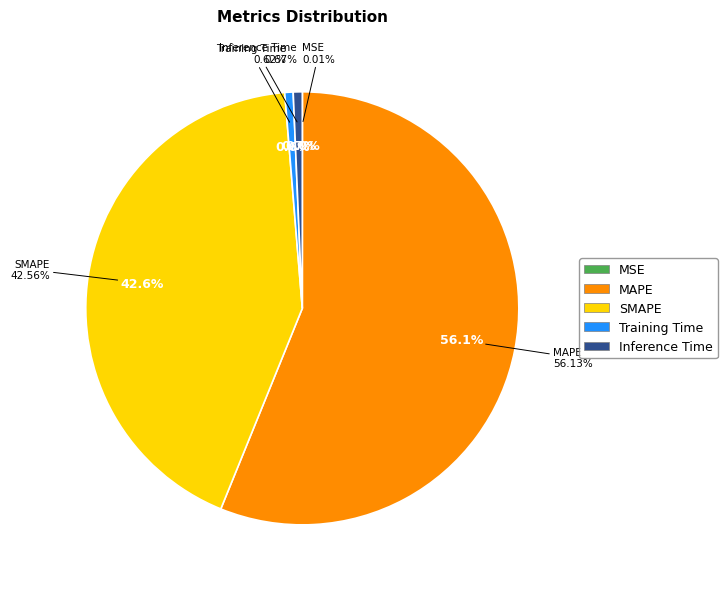

Between MSE and Inference Time, which is larger?

Inference Time